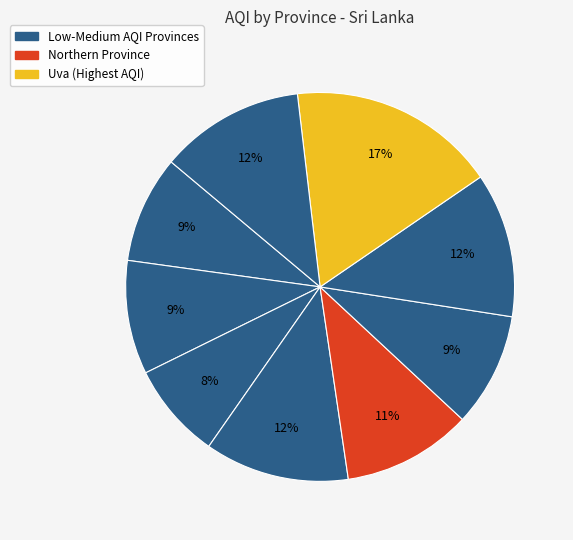

What is the largest slice in the pie chart?

Uva